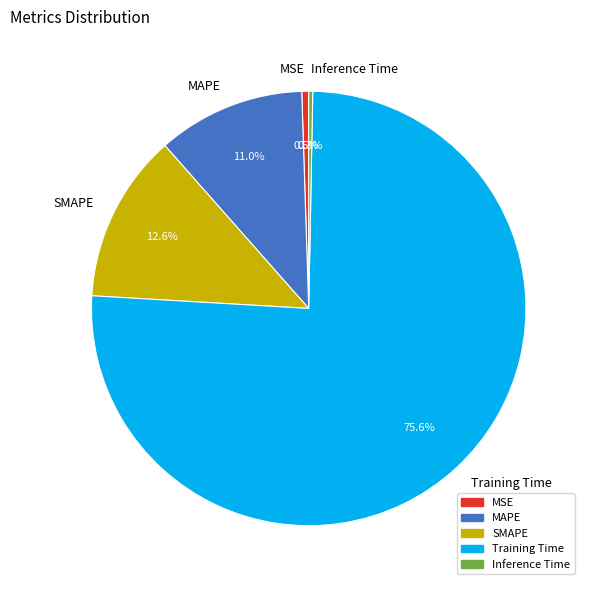

What percentage is the MAPE slice, to the nearest percent?

11%